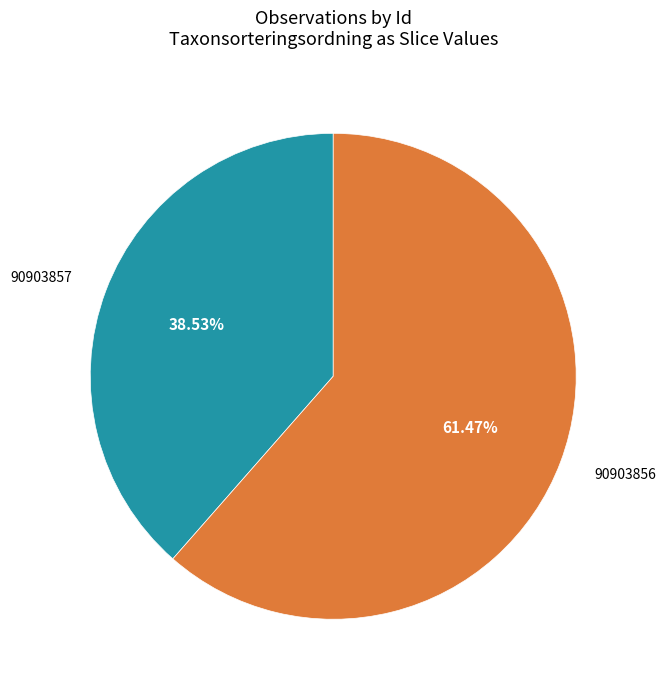

Is there any slice that represents more than half of the pie?

Yes